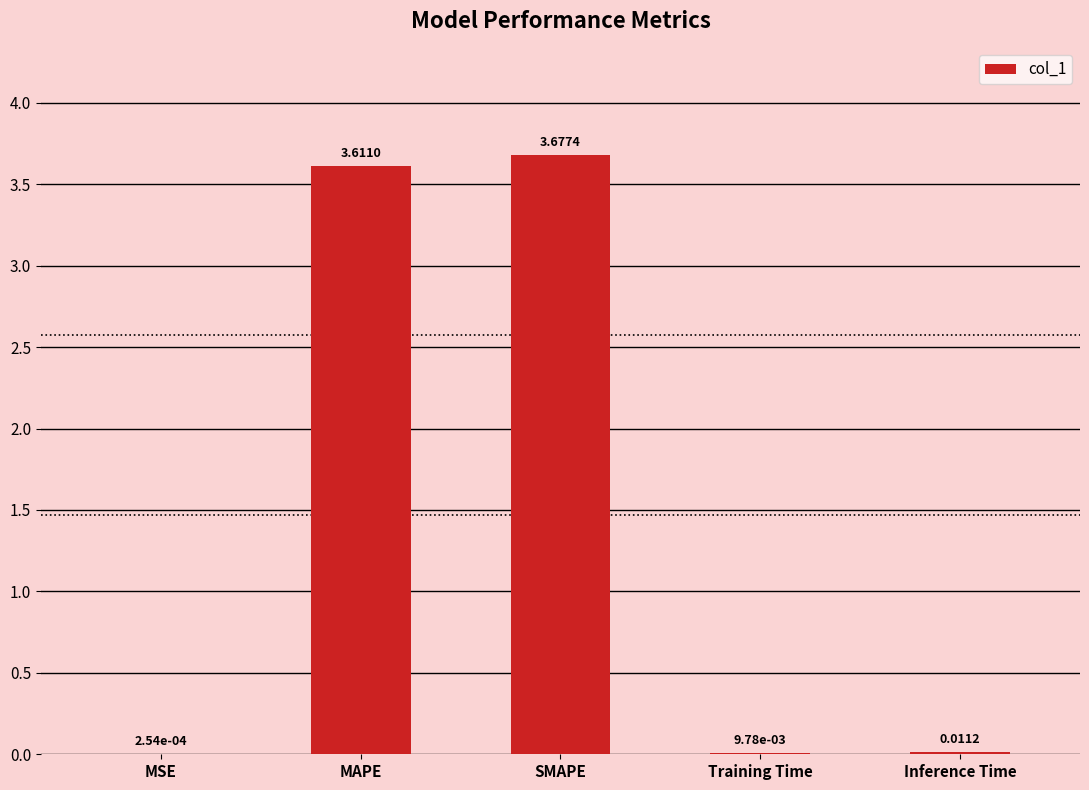

What is the average value?

1.5